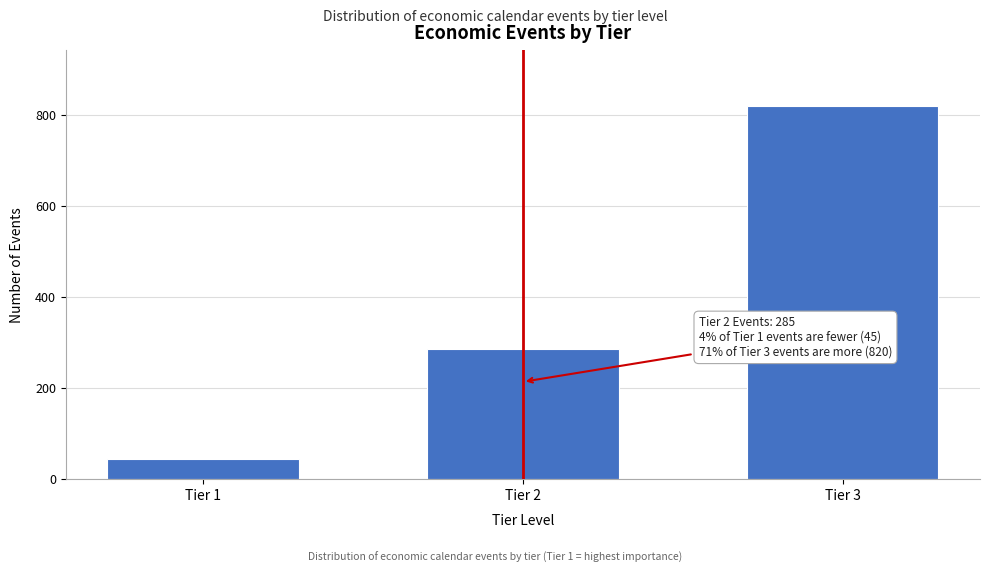

Reading left to right, transcribe all the data shown in this chart.

Tier 1=45	Tier 2=285	Tier 3=820